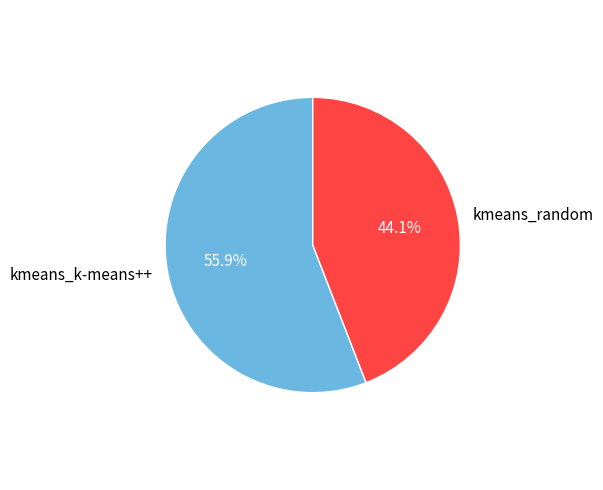

What percentage do kmeans_k-means++ and kmeans_random together represent?

100.0%